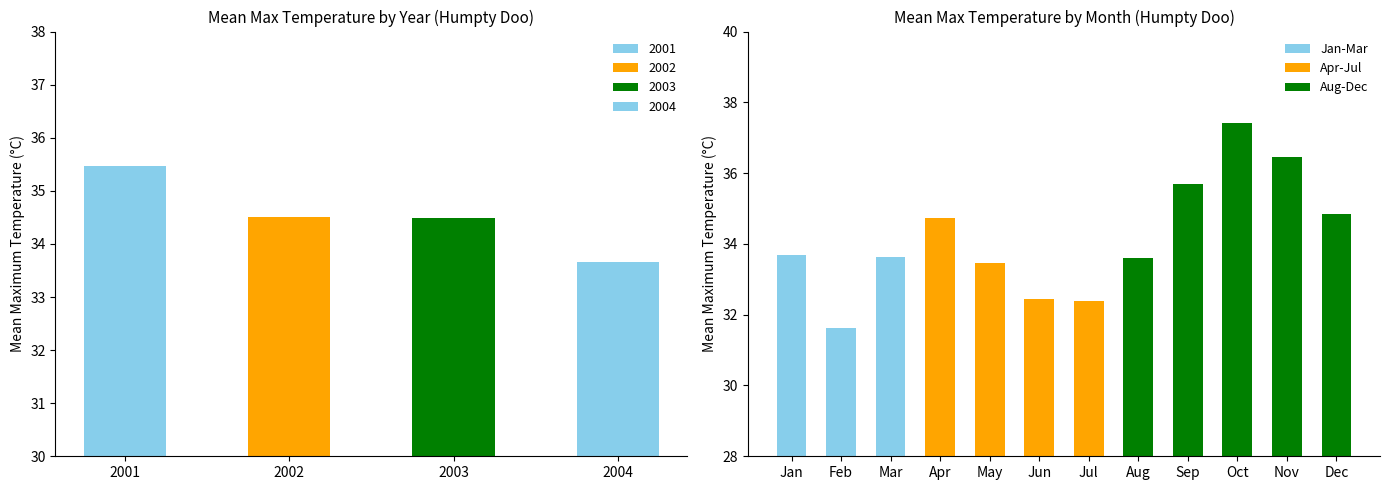

What is the minimum value for Jan-Mar?

31.6